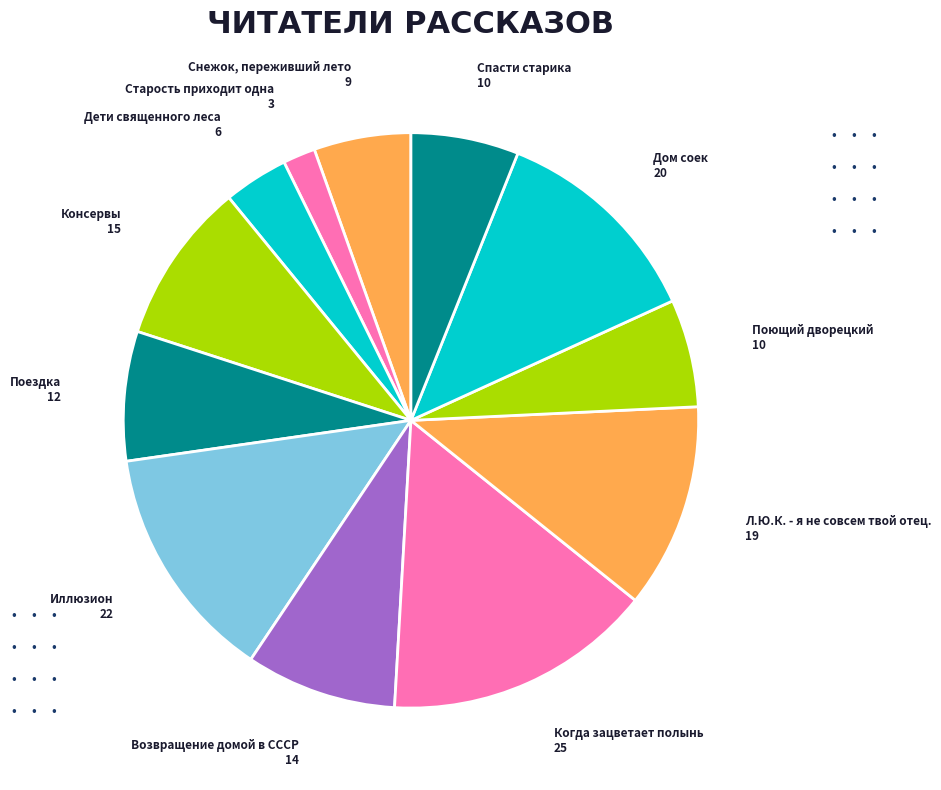

Combined, do Поющий дворецкий and Иллюзион account for over 50%?

No